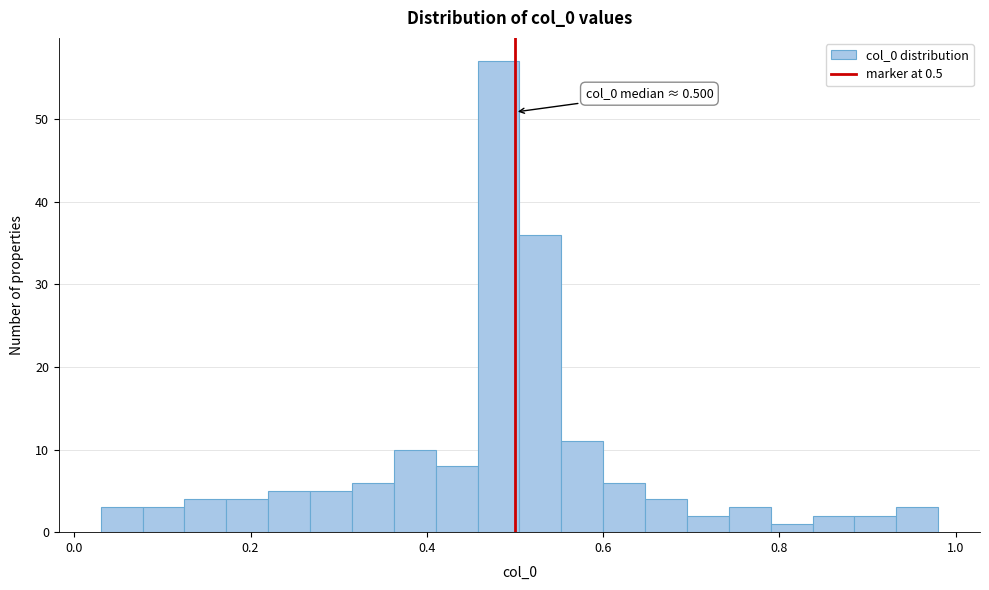

Read against the x-axis, roughly where is the centre of the tallest bar?

0.48